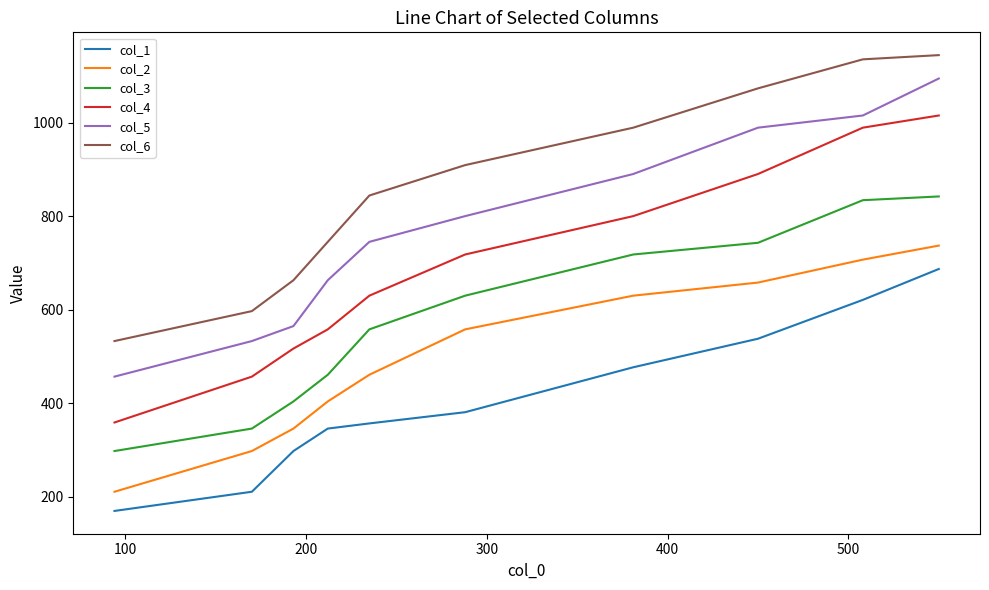

What is the difference between the second highest and second lowest values in the col_6 series?

538